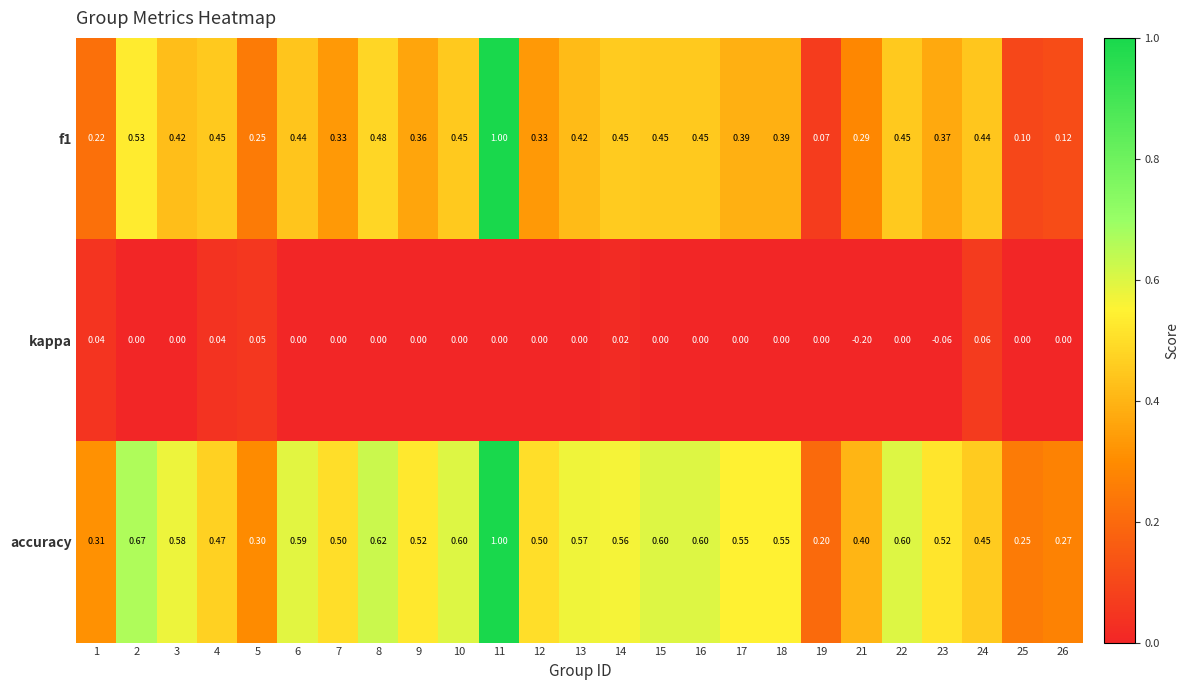

What is the total value across all series at 4?

1.0